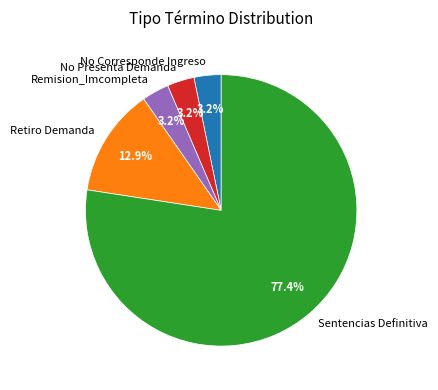

To the nearest percent, what percentage of the pie is Sentencias Definitiva?

77%